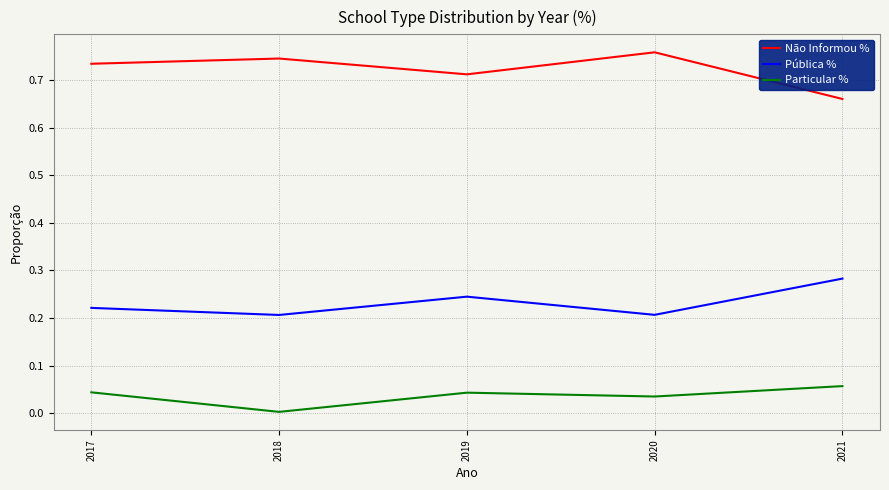

Rank the series by their average value, from highest to lowest.

Não Informou %, Pública %, Particular %